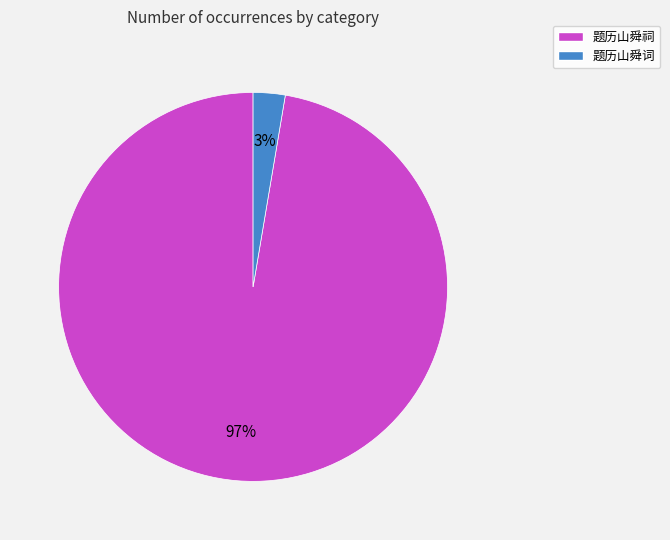

Is it true that 题历山舜词 is 3% of the pie?

True